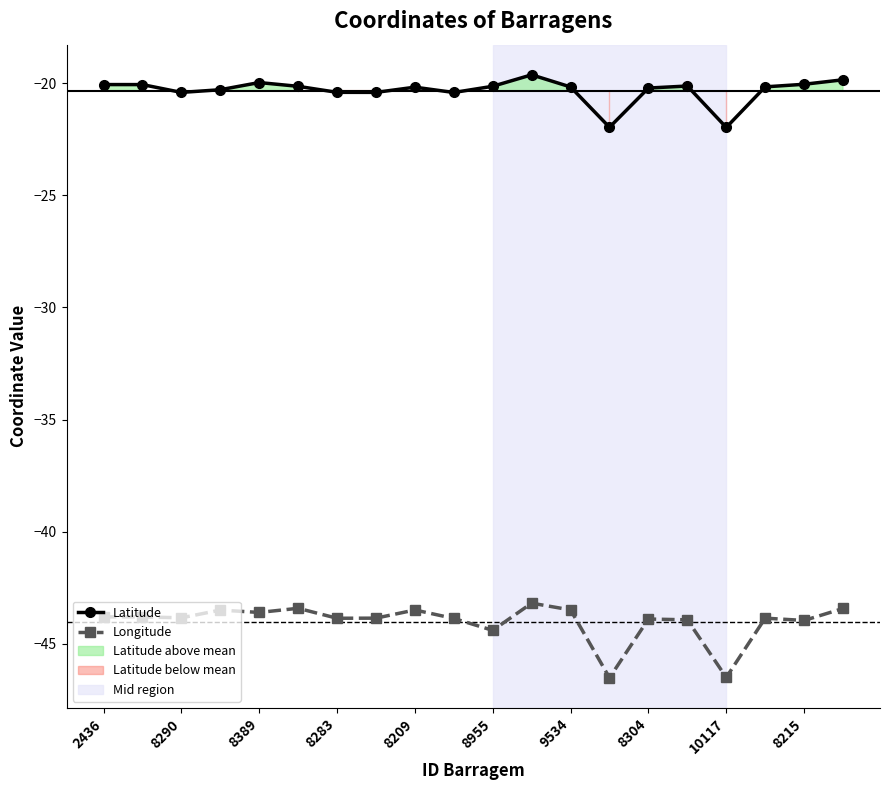

Is the value of Longitude at 9534 greater than the value of Latitude at 8215?

No